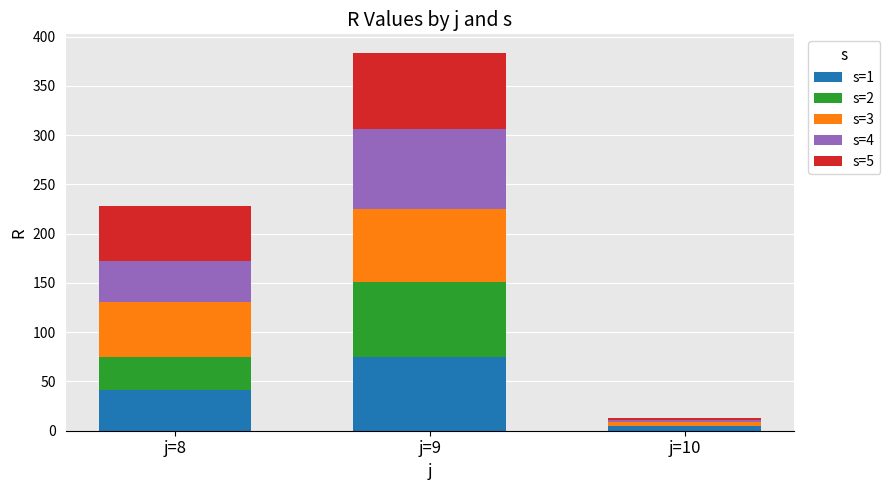

What is the sum of the s=1 values at j=9 and j=8?

116.4